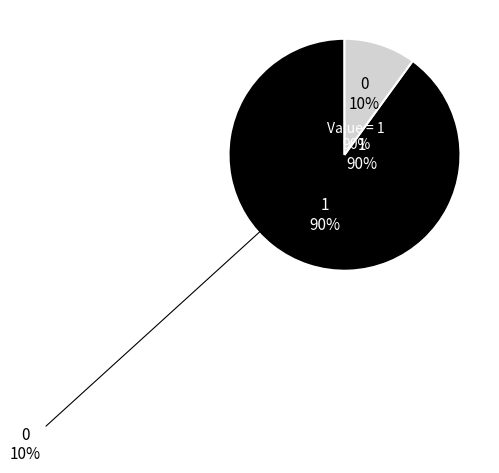

How many slices are in this pie chart?

2